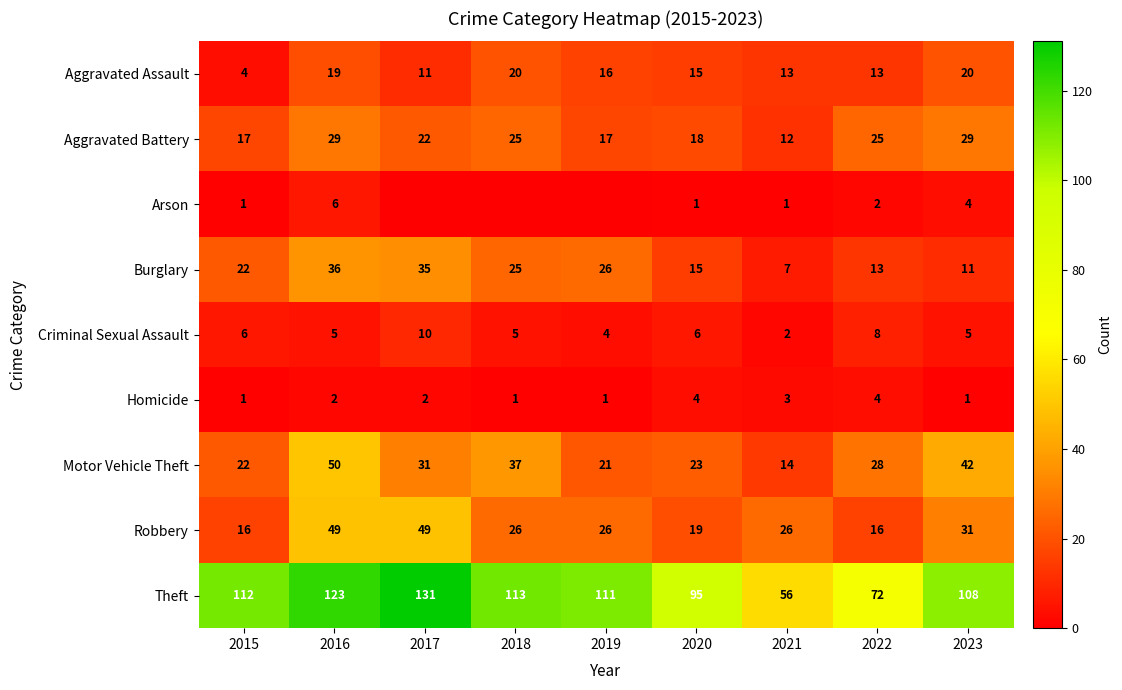

Is it true that Burglary equals 25 at 2018?

True